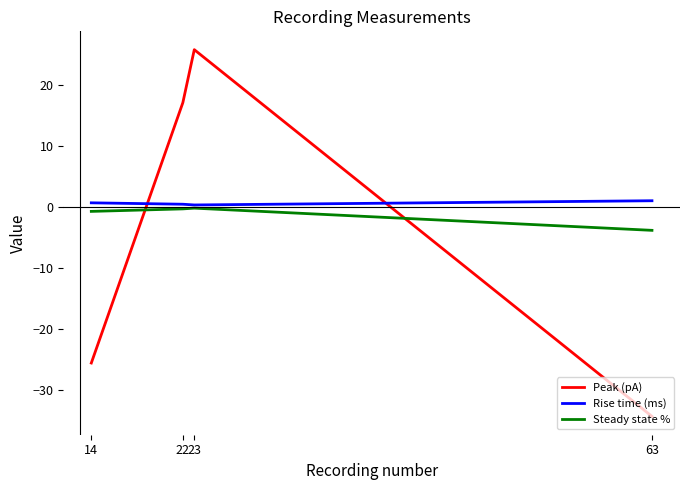

The Steady state % series shows -0.2 at 23. True or false?

True